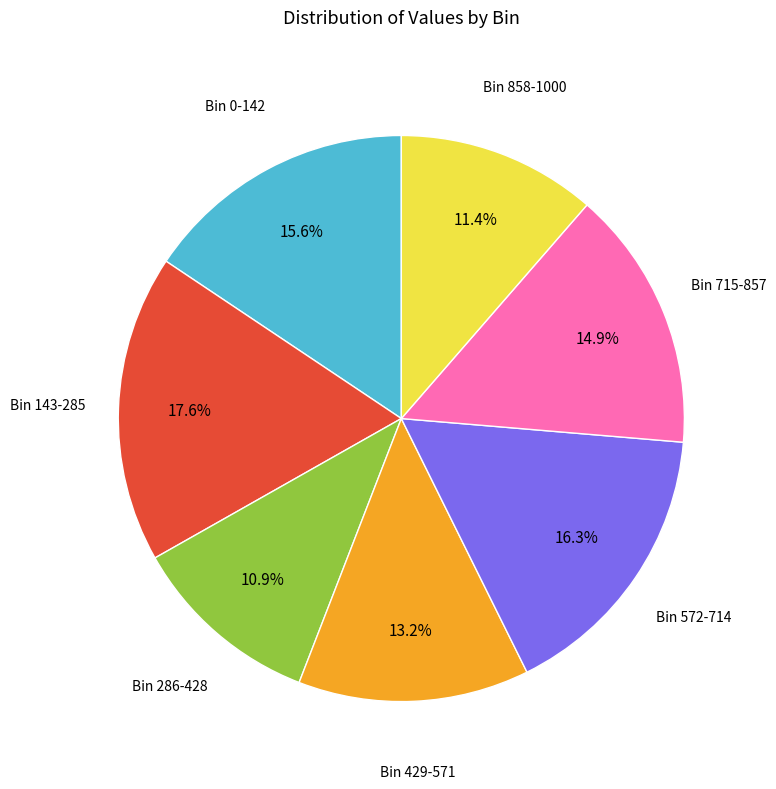

Is there a majority slice in this chart?

No